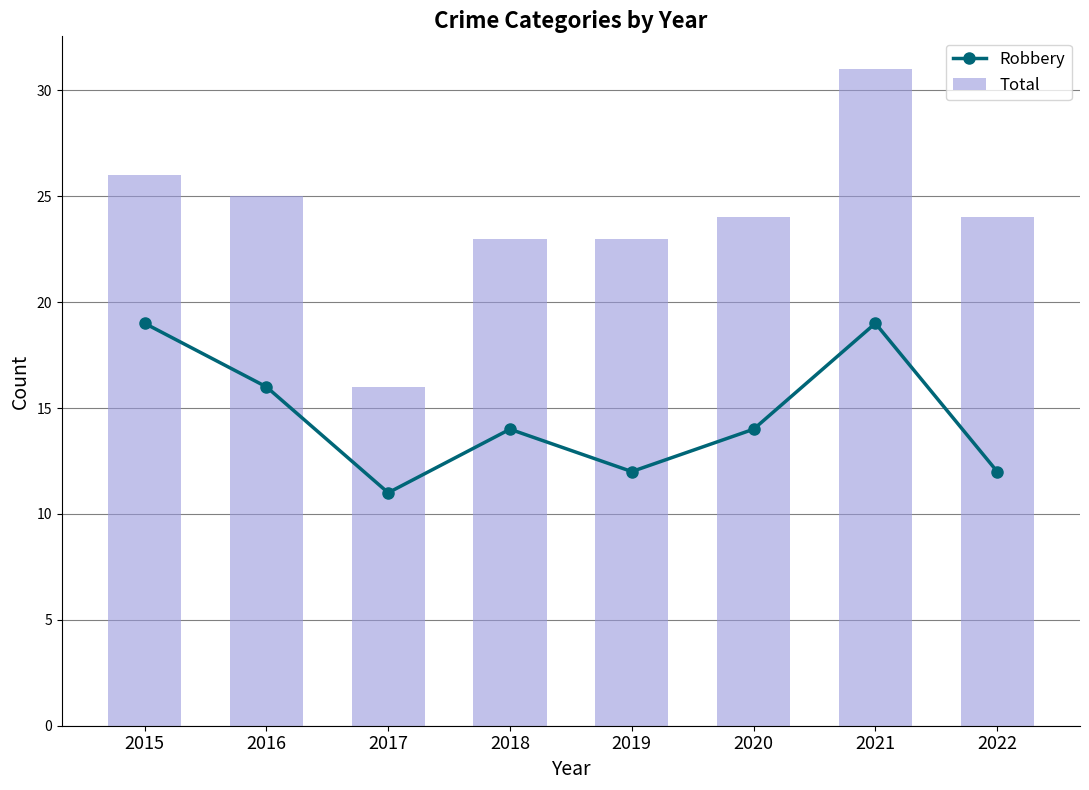

Where does the Robbery series first go above 14?

2015